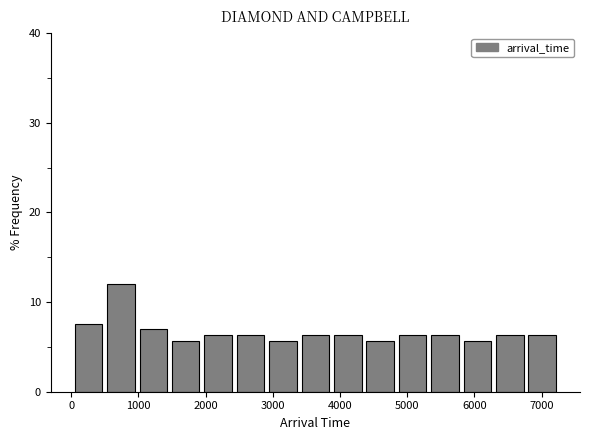

Which range on the x-axis has the tallest bar?

500 to 1000